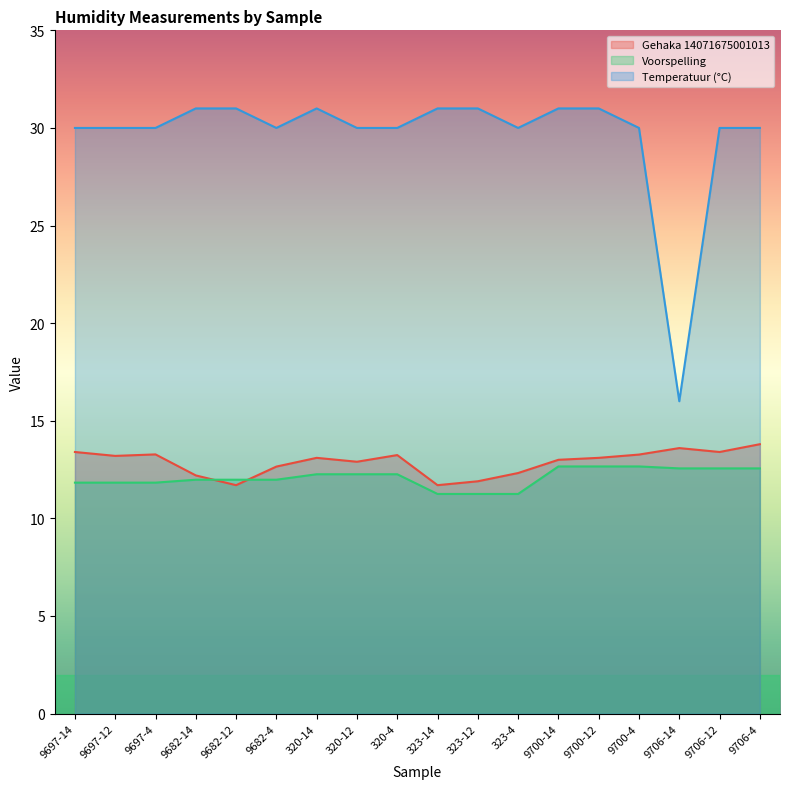

The Voorspelling series shows 20.8 at 9697-12. True or false?

False